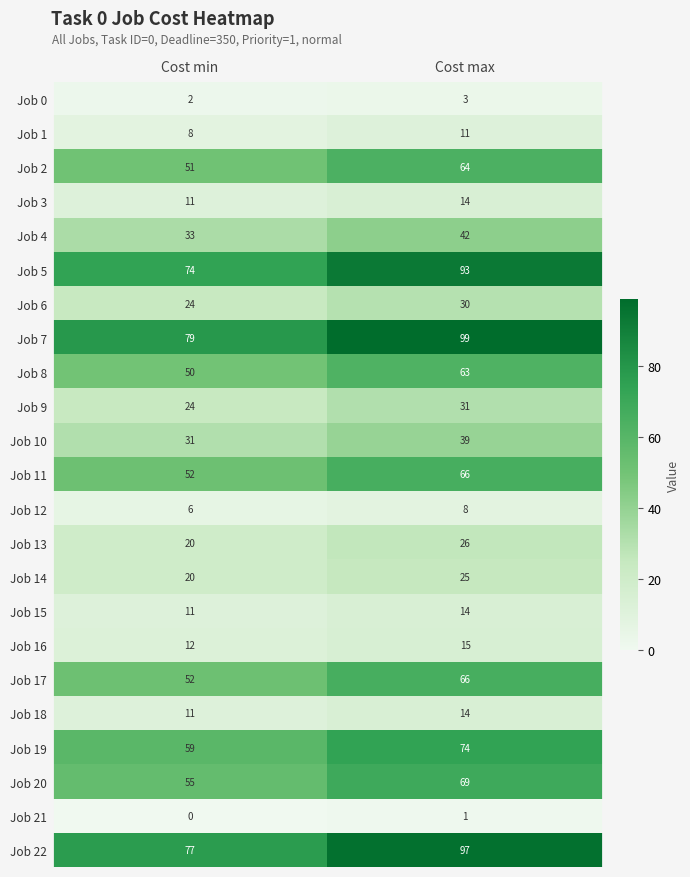

Which label corresponds to the smallest value in the chart?

Cost min